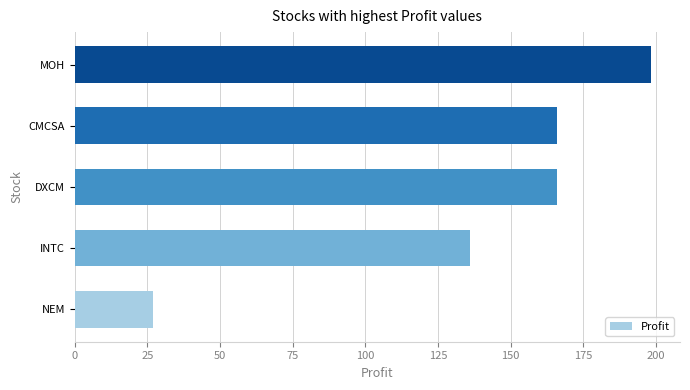

What is the sum of the values at MOH and INTC?

334.5